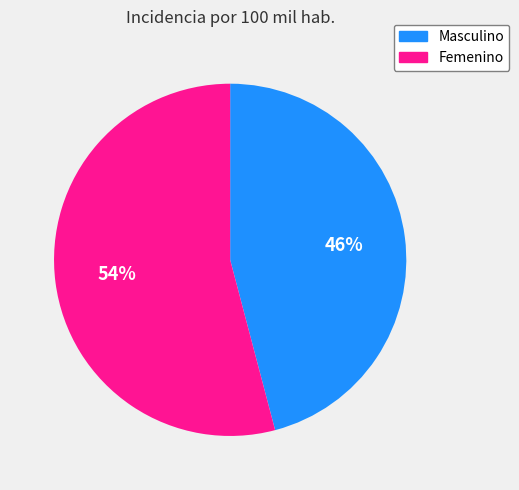

Is it true that Femenino is 54% of the pie?

True